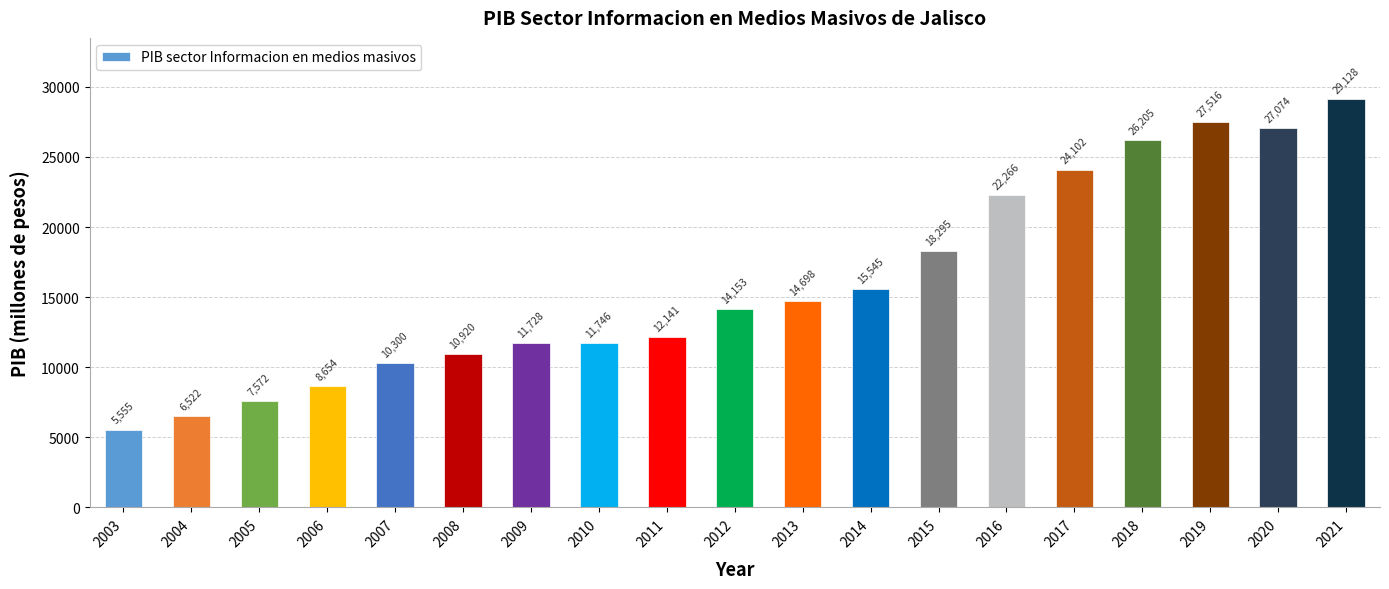

Which label corresponds to the smallest value in the chart?

2003